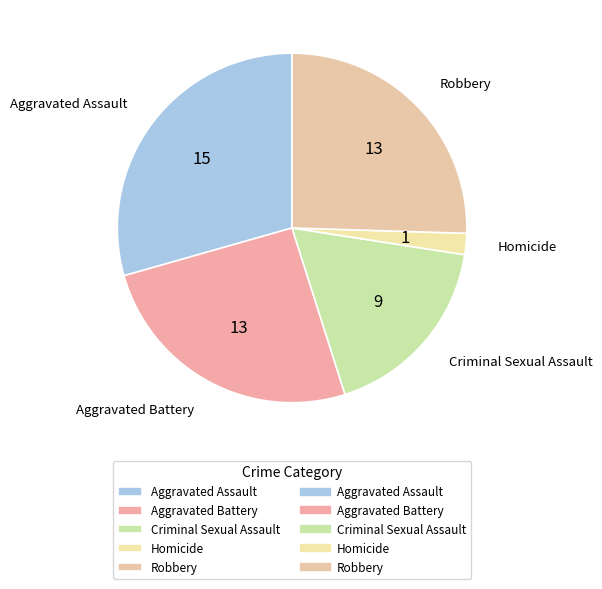

Is the sum of Aggravated Assault and Criminal Sexual Assault greater than half?

No